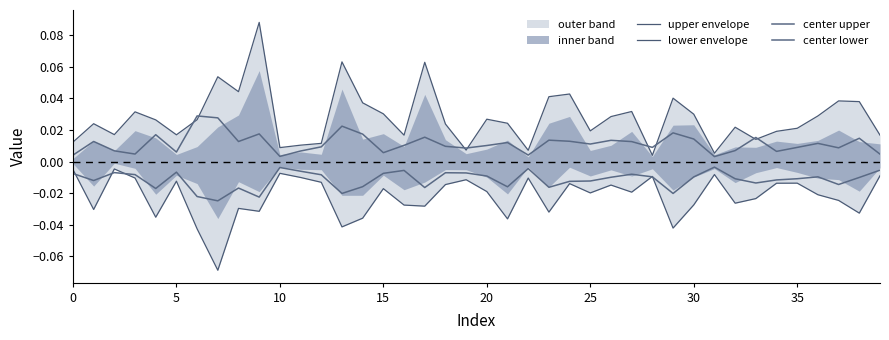

What is the maximum value shown in the chart?

0.1